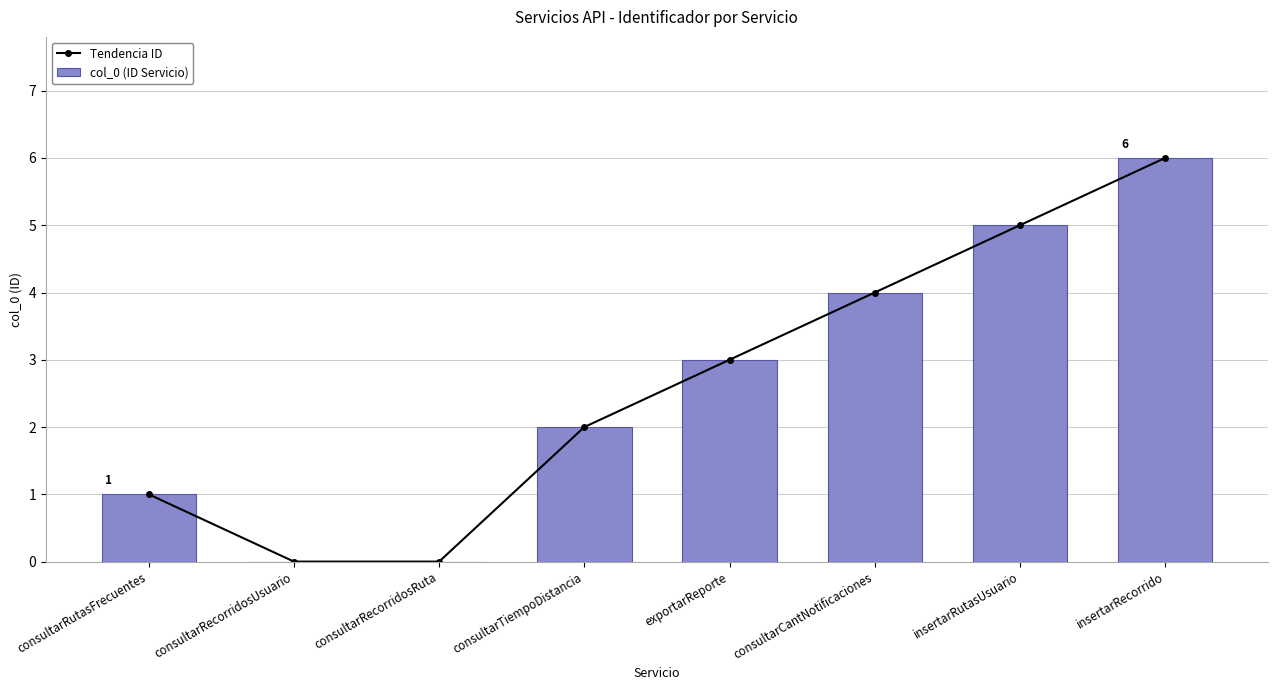

What position from the left is consultarRecorridosUsuario?

2